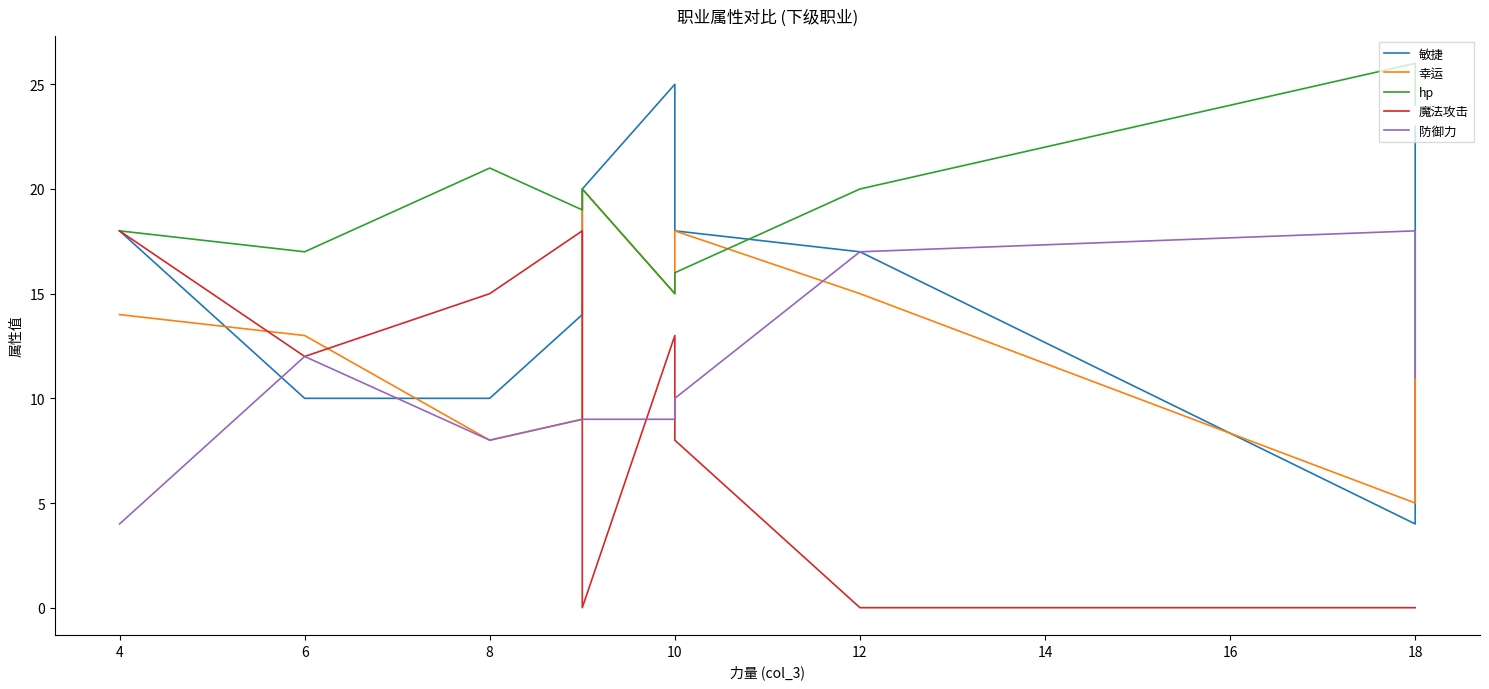

What is the sum of all hp values?

196